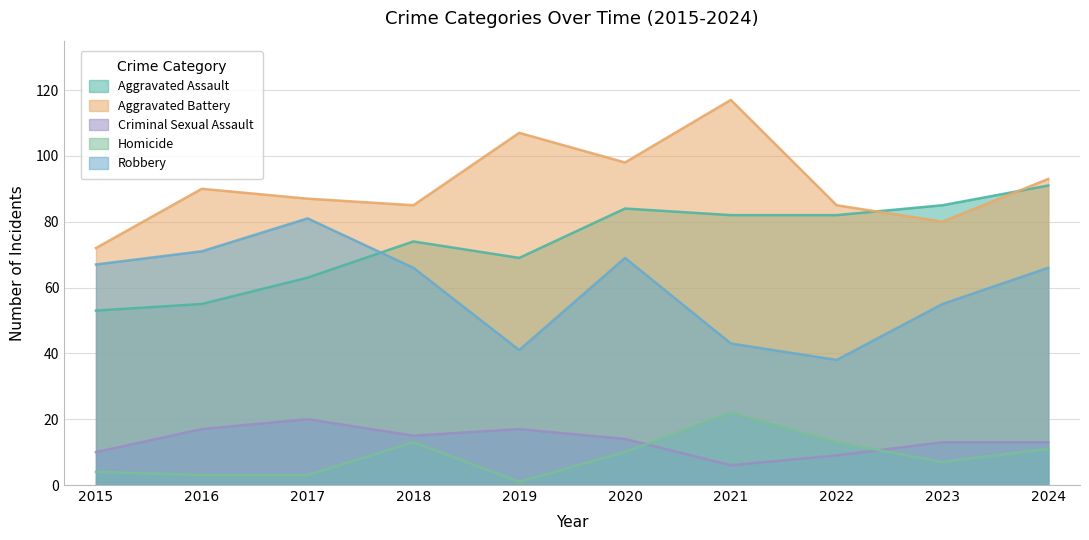

Does the chart display data point markers on the line(s)?

No